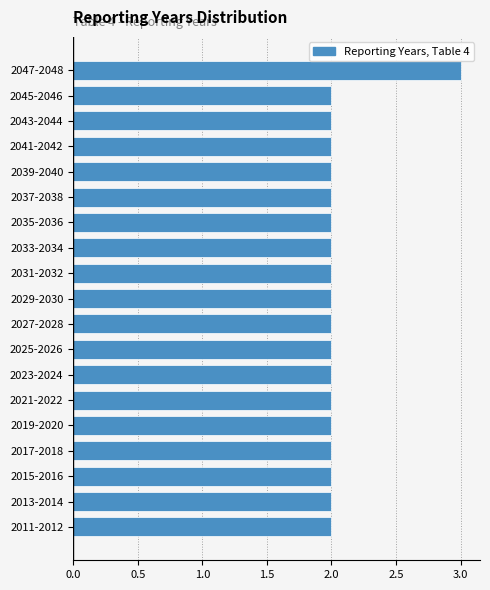

Reading bottom to top, list all the values displayed in this chart.

2	2	2	2	2	2	2	2	2	2	2	2	2	2	2	2	2	2	3